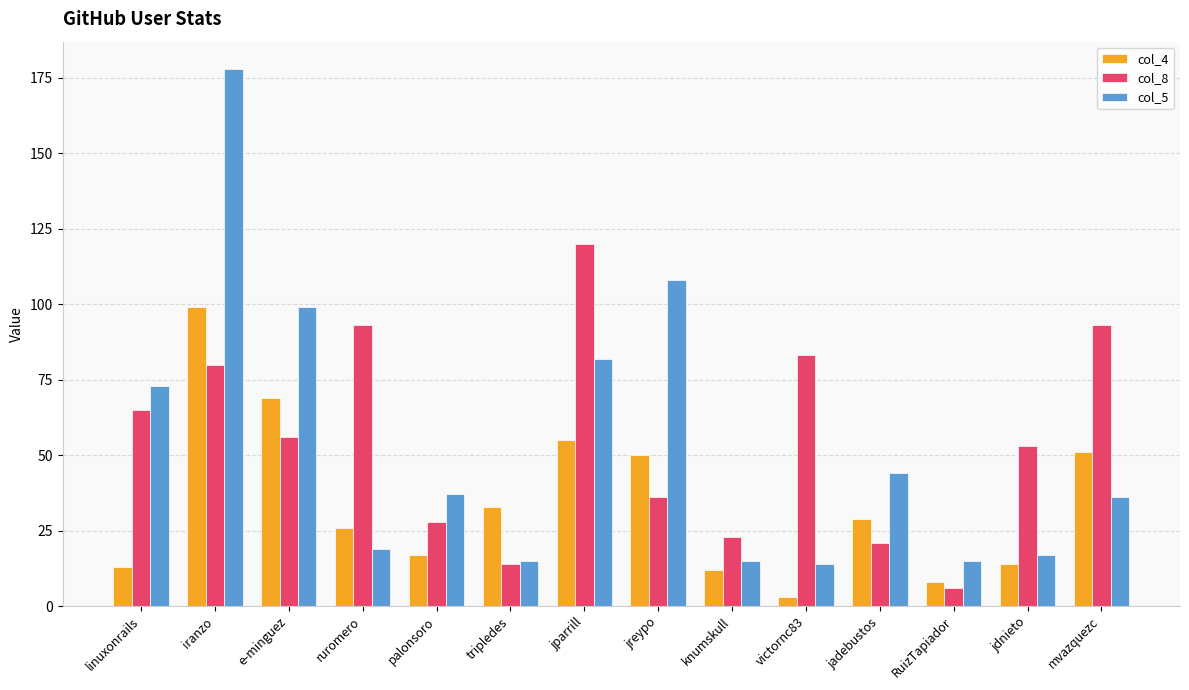

Reading left to right, transcribe all the data shown in this chart.

col_4: 13	99	69	26	17	33	55	50	12	3	29	8	14	51
col_8: 65	80	56	93	28	14	120	36	23	83	21	6	53	93
col_5: 73	178	99	19	37	15	82	108	15	14	44	15	17	36